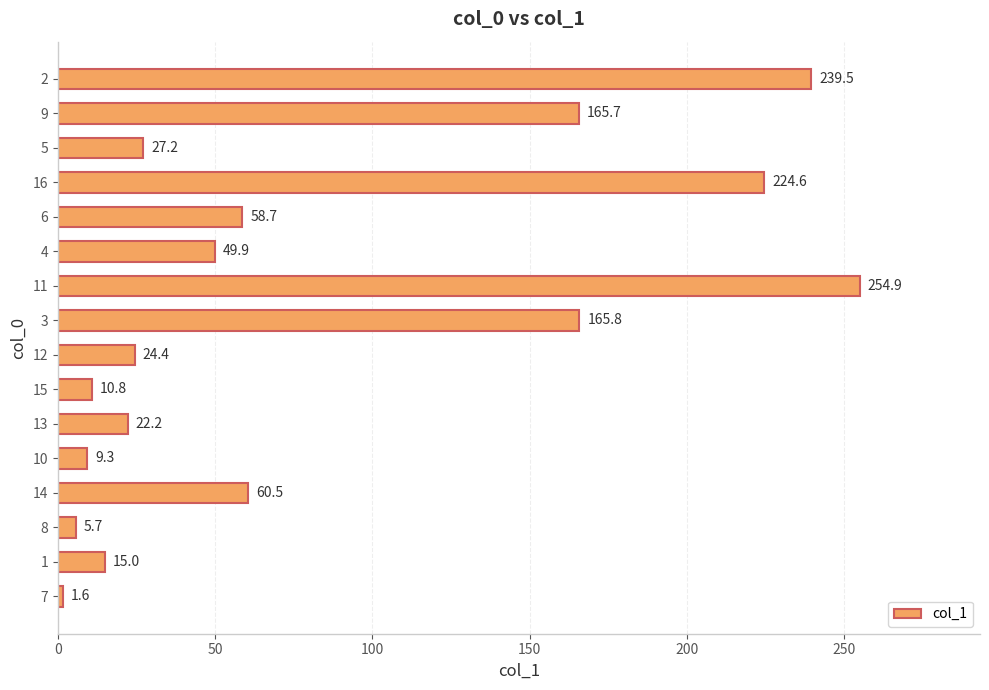

Reading bottom to top, extract all data points from this chart.

7=1.6	1=15.0	8=5.7	14=60.5	10=9.3	13=22.2	15=10.8	12=24.4	3=165.8	11=254.9	4=49.9	6=58.7	16=224.6	5=27.2	9=165.7	2=239.5